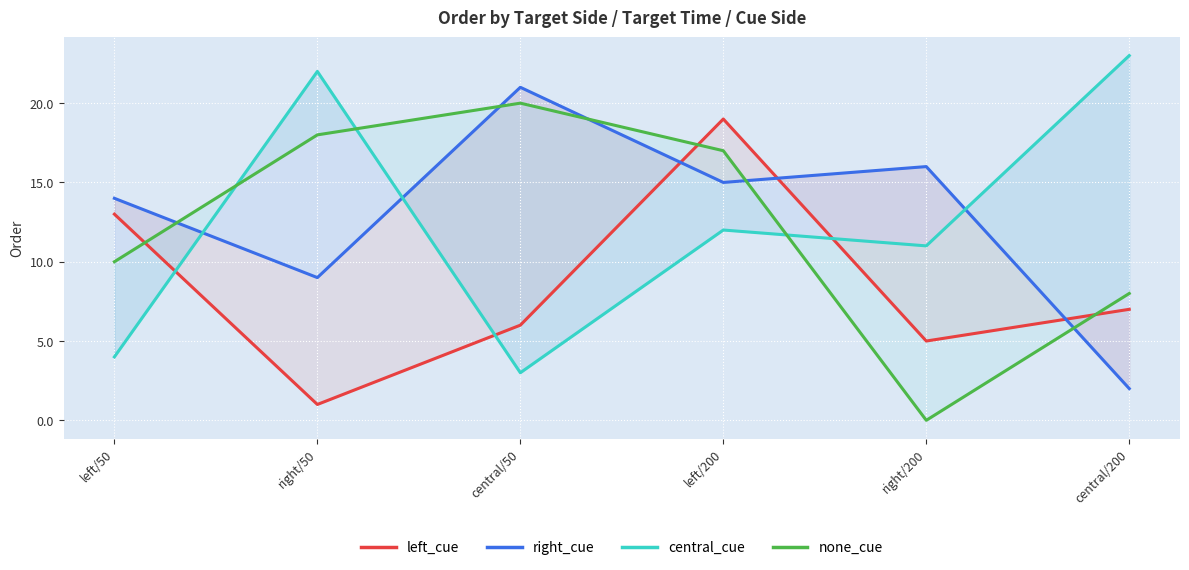

Is this an area chart (filled region under the line)?

No